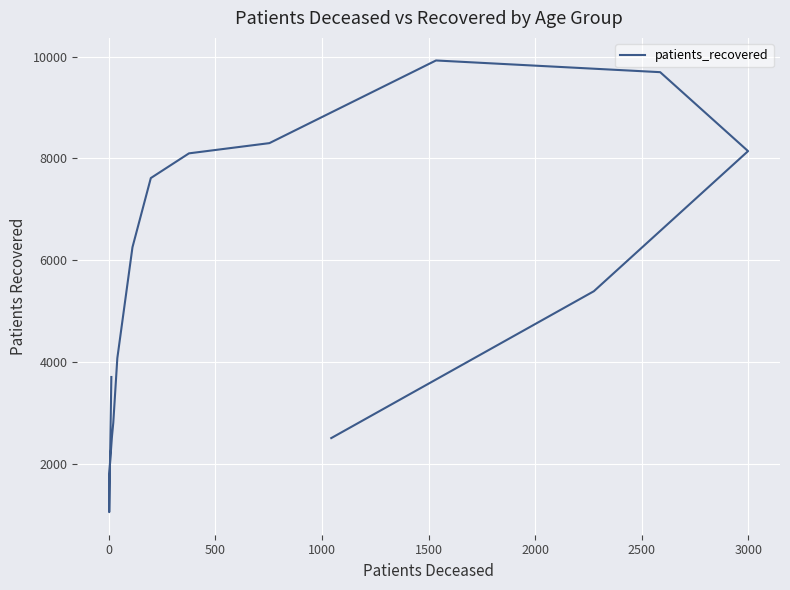

Reading left to right, extract all data points from this chart.

3701	1044	1786	2482	2536	2799	4071	6252	7612	8098	8299	9924	9694	8142	5387	2500